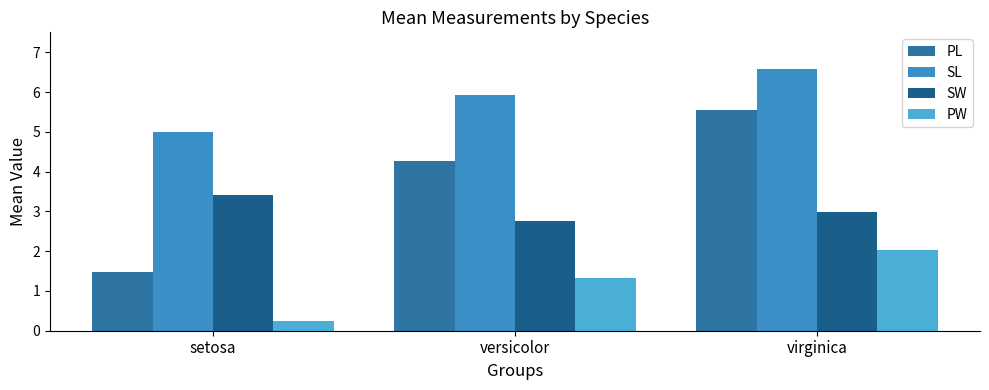

What is the label of the 1st bar from the left?

setosa